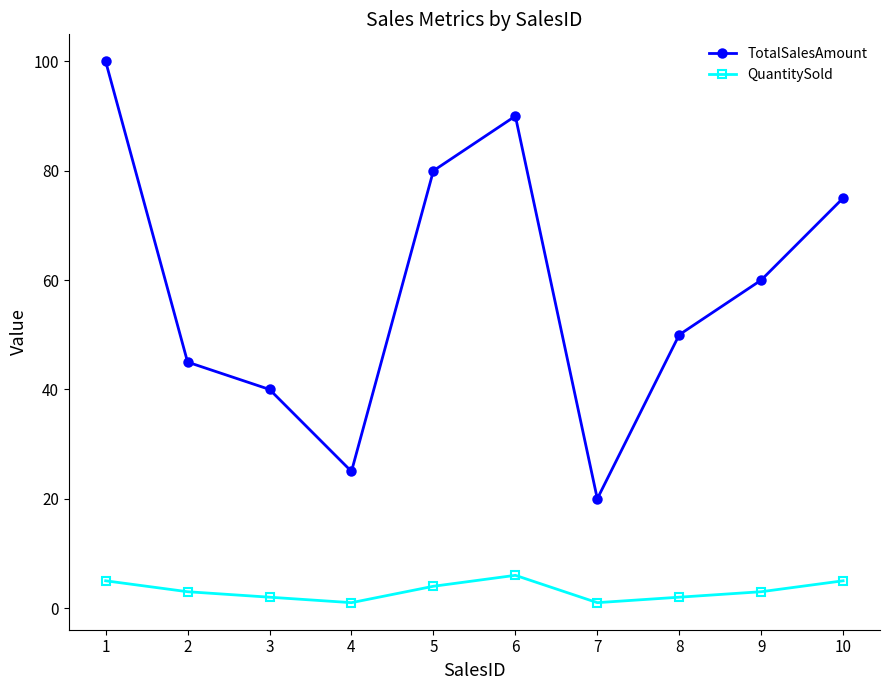

The value of QuantitySold at 2 is 3. True or false?

True